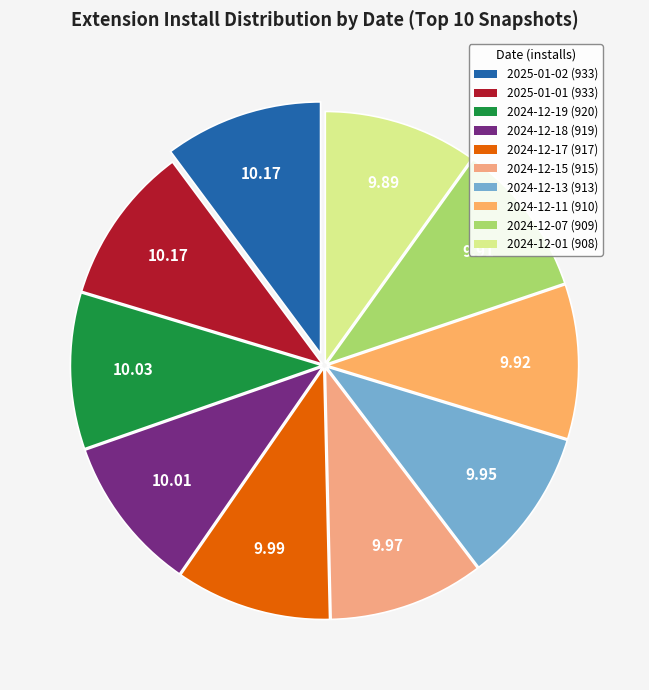

Which category has the biggest portion of the pie?

2025-01-02